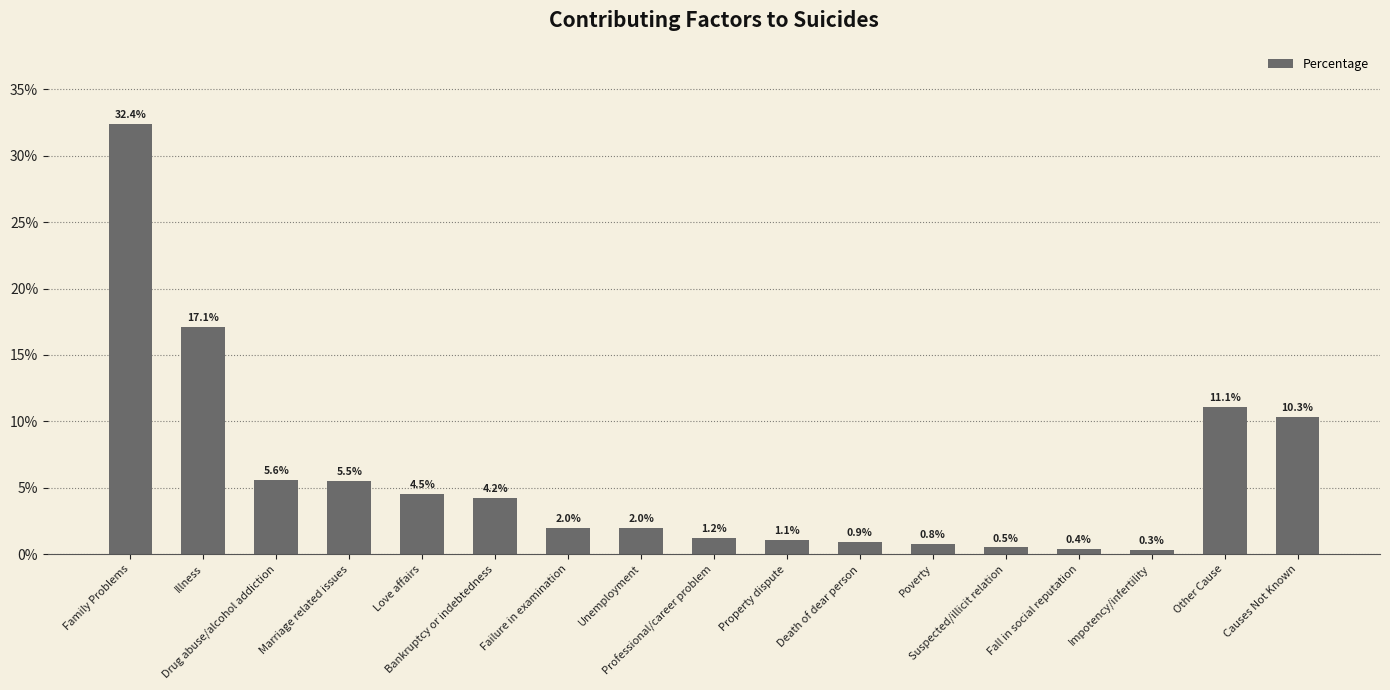

What is the label of the 15th bar from the right?

Drug abuse/alcohol addiction